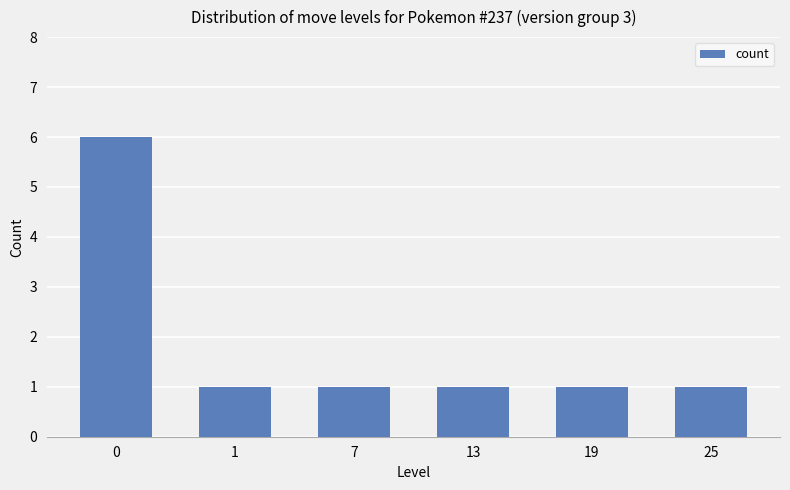

Reading left to right, what are all the values shown in this chart?

0=6	1=1	7=1	13=1	19=1	25=1